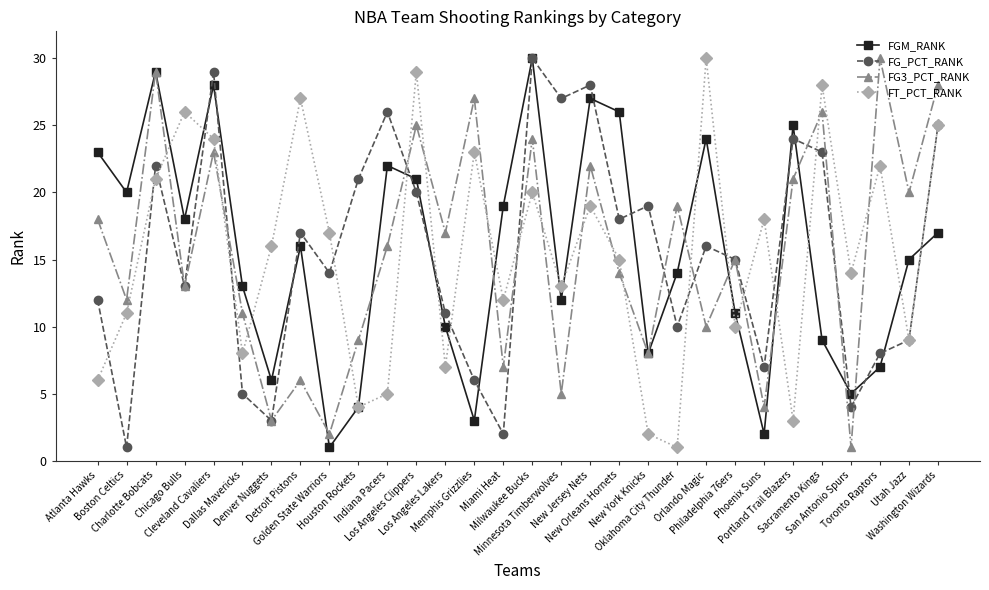

How many values in the FG3_PCT_RANK series are below 16?

15